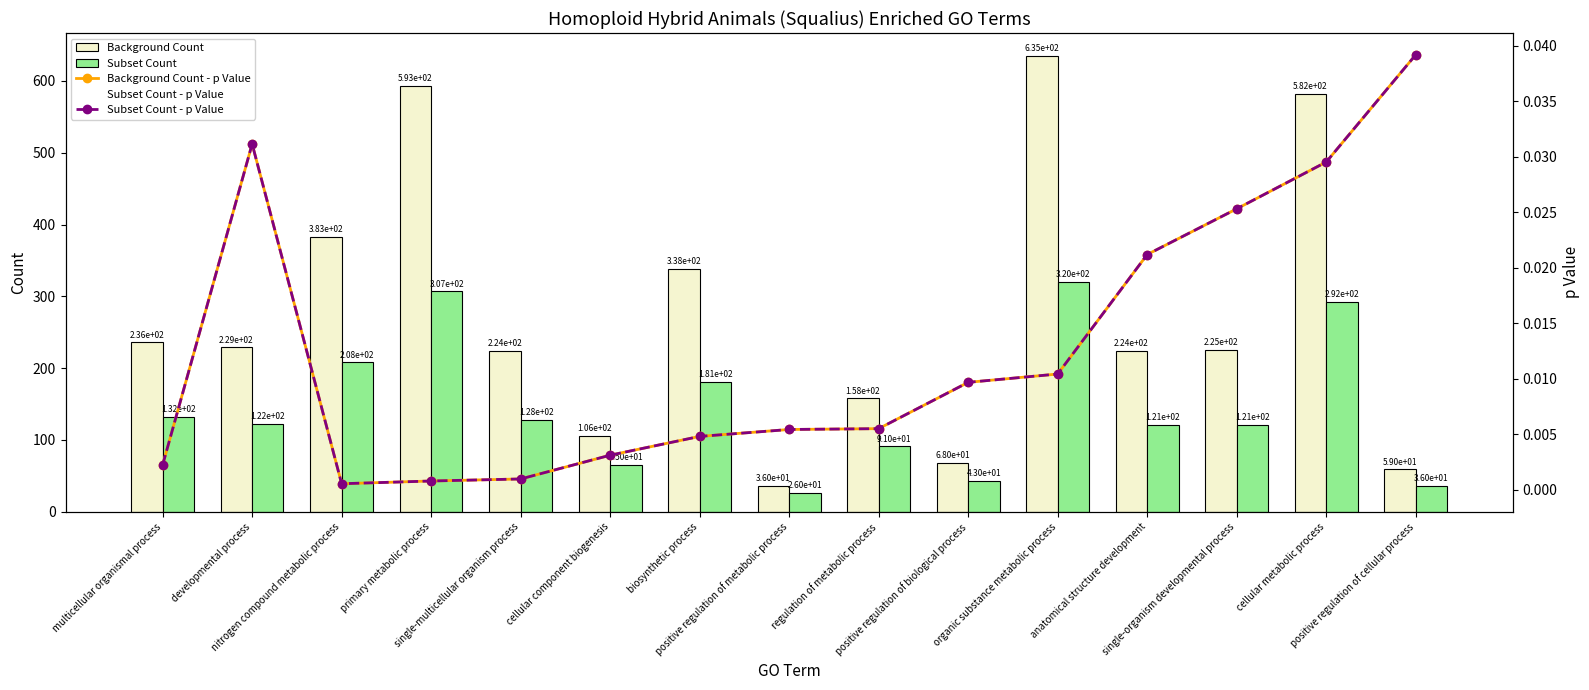

How many data points in Subset Count are above 122?

7